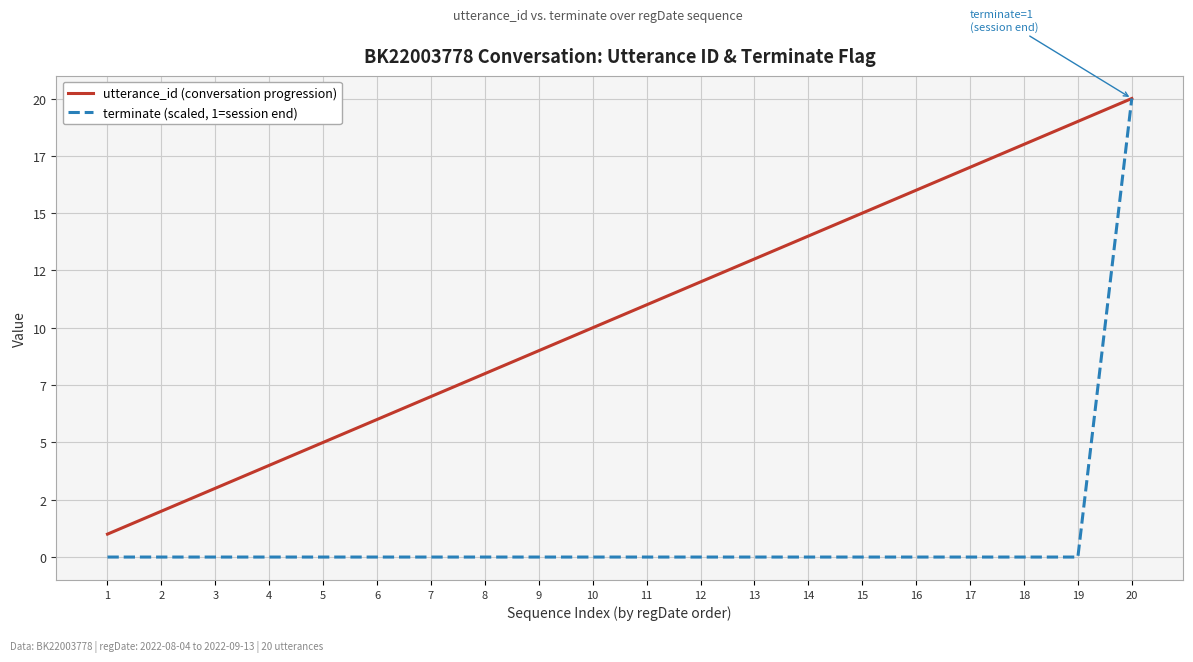

The terminate (scaled, 1=session end) series shows 0 at 9. True or false?

True